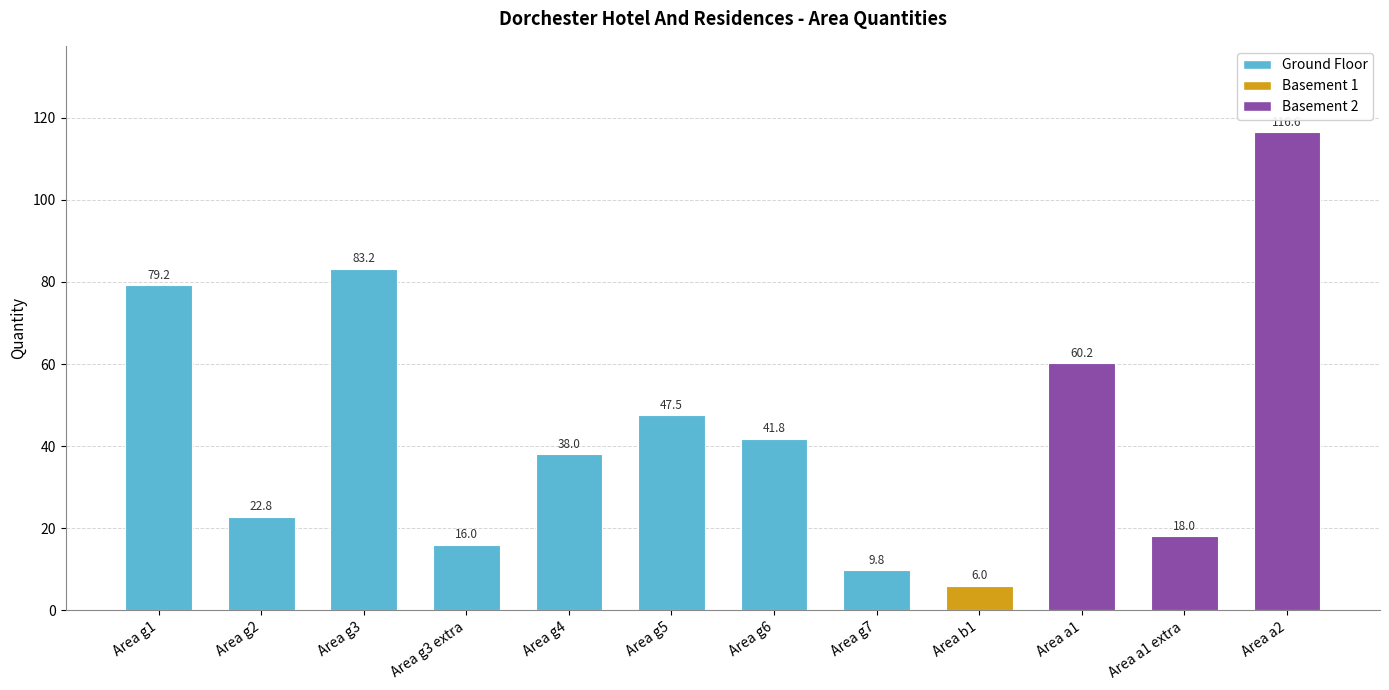

At which label does the data first exceed 41?

Area g1